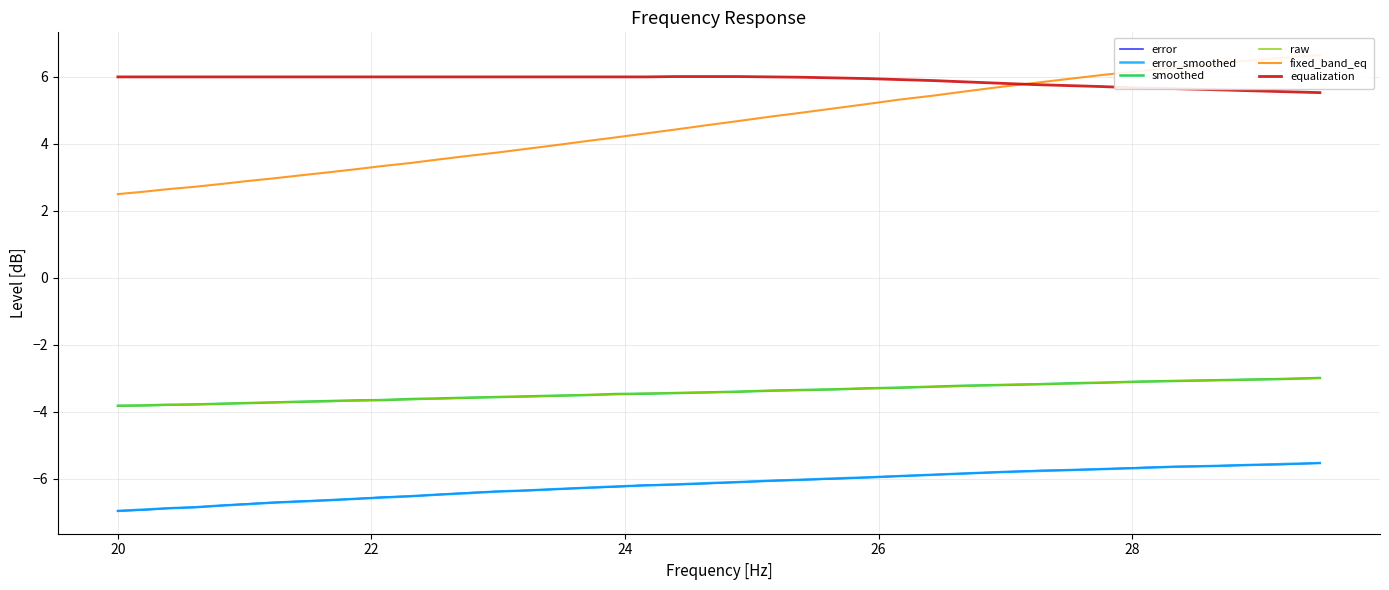

Reading left to right, extract all data points from this chart.

error: -7.0	-6.9	-6.9	-6.8	-6.8	-6.8	-6.7	-6.7	-6.6	-6.6	-6.5	-6.5	-6.5	-6.4	-6.4	-6.3	-6.3	-6.3	-6.2	-6.2	-6.2	-6.1	-6.1	-6.1	-6.0	-6.0	-6.0	-5.9	-5.9	-5.8	-5.8	-5.8	-5.7	-5.7	-5.7	-5.6	-5.6	-5.6	-5.6	-5.5
error_smoothed: -7.0	-6.9	-6.9	-6.8	-6.8	-6.8	-6.7	-6.7	-6.6	-6.6	-6.6	-6.5	-6.5	-6.4	-6.4	-6.3	-6.3	-6.3	-6.2	-6.2	-6.2	-6.1	-6.1	-6.1	-6.0	-6.0	-6.0	-5.9	-5.9	-5.8	-5.8	-5.8	-5.7	-5.7	-5.7	-5.6	-5.6	-5.6	-5.6	-5.5
smoothed: -3.8	-3.8	-3.8	-3.8	-3.8	-3.7	-3.7	-3.7	-3.7	-3.7	-3.6	-3.6	-3.6	-3.6	-3.6	-3.5	-3.5	-3.5	-3.5	-3.5	-3.4	-3.4	-3.4	-3.4	-3.4	-3.3	-3.3	-3.3	-3.2	-3.2	-3.2	-3.2	-3.1	-3.1	-3.1	-3.1	-3.1	-3.0	-3.0	-3.0
raw: -3.8	-3.8	-3.8	-3.8	-3.8	-3.7	-3.7	-3.7	-3.7	-3.7	-3.6	-3.6	-3.6	-3.6	-3.6	-3.5	-3.5	-3.5	-3.5	-3.5	-3.4	-3.4	-3.4	-3.4	-3.4	-3.3	-3.3	-3.3	-3.2	-3.2	-3.2	-3.2	-3.2	-3.1	-3.1	-3.1	-3.1	-3.0	-3.0	-3.0
fixed_band_eq: 2.5	2.6	2.6	2.7	2.8	2.9	3.0	3.1	3.1	3.2	3.3	3.4	3.5	3.6	3.7	3.9	4.0	4.1	4.2	4.3	4.4	4.6	4.7	4.8	4.9	5.1	5.2	5.3	5.4	5.6	5.7	5.8	5.9	6.1	6.2	6.3	6.4	6.5	6.6	6.7
equalization: 6.0	6.0	6.0	6.0	6.0	6.0	6.0	6.0	6.0	6.0	6.0	6.0	6.0	6.0	6.0	6.0	6.0	6.0	6.0	6.0	6.0	6.0	6.0	6.0	6.0	6.0	6.0	5.9	5.9	5.8	5.8	5.8	5.7	5.7	5.7	5.7	5.6	5.6	5.6	5.5